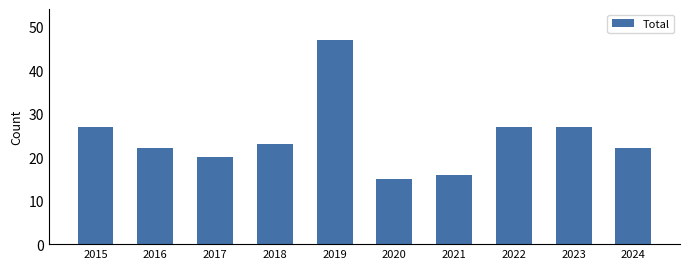

Reading right to left, list all the values displayed in this chart.

2024=22	2023=27	2022=27	2021=16	2020=15	2019=47	2018=23	2017=20	2016=22	2015=27